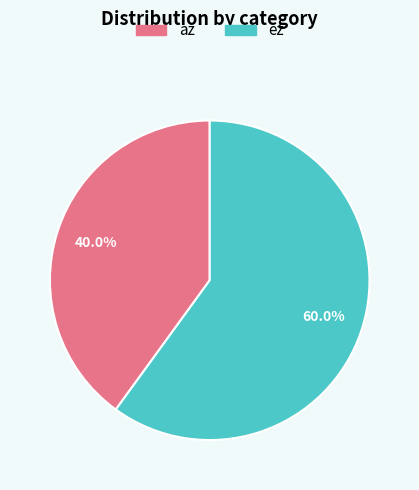

How many segments does this pie chart have?

2